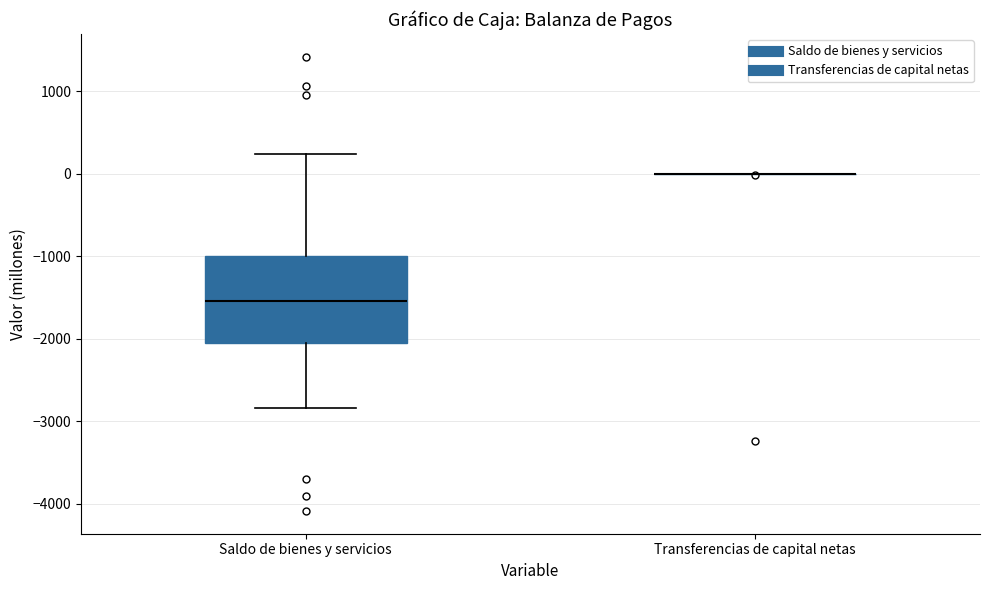

Reading left to right, transcribe this box plot: for each box, give where its median line is, the range the box spans, and where its two whiskers end, as read against the y-axis. The values are not printed on the chart, so give them approximately, as read against the axis.

Saldo de bienes y servicios: median -1500, box -2100 to -1000, whiskers -2800 to 200
Transferencias de capital netas: box collapsed to a line at 0, whiskers 0 to 0